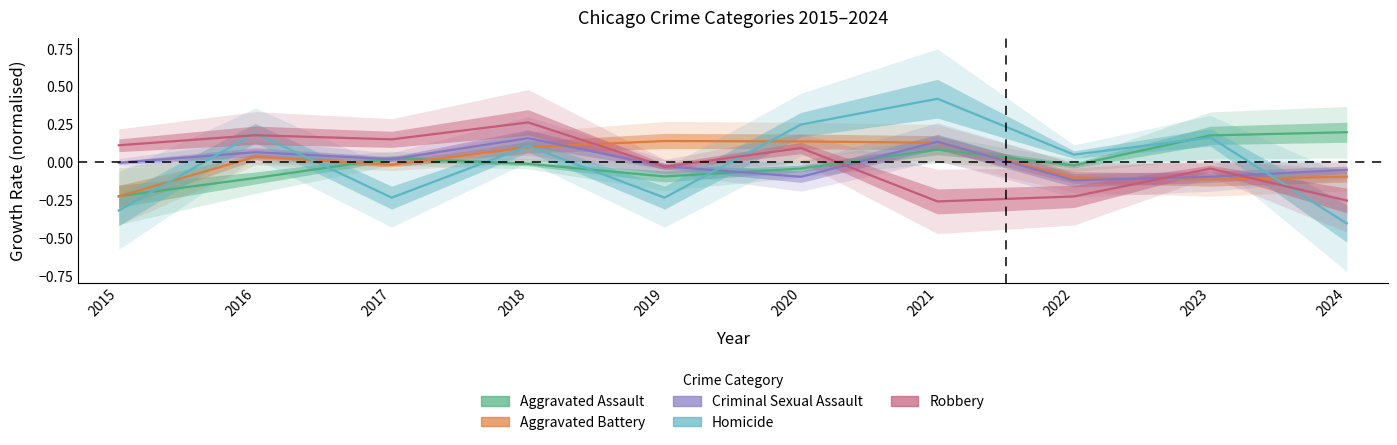

What is the difference between the second highest and minimum values in the Aggravated Assault series?

0.4